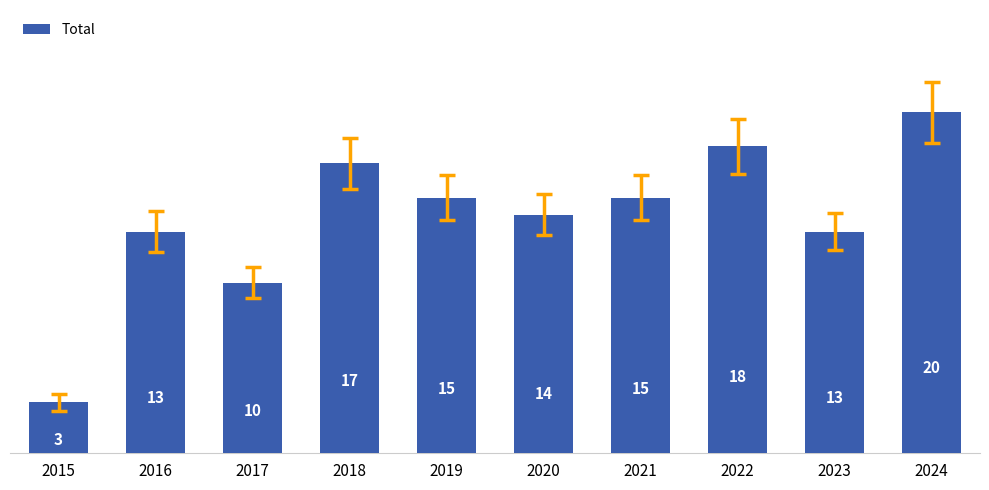

The chart shows a value of 9 at 2016. True or false?

False